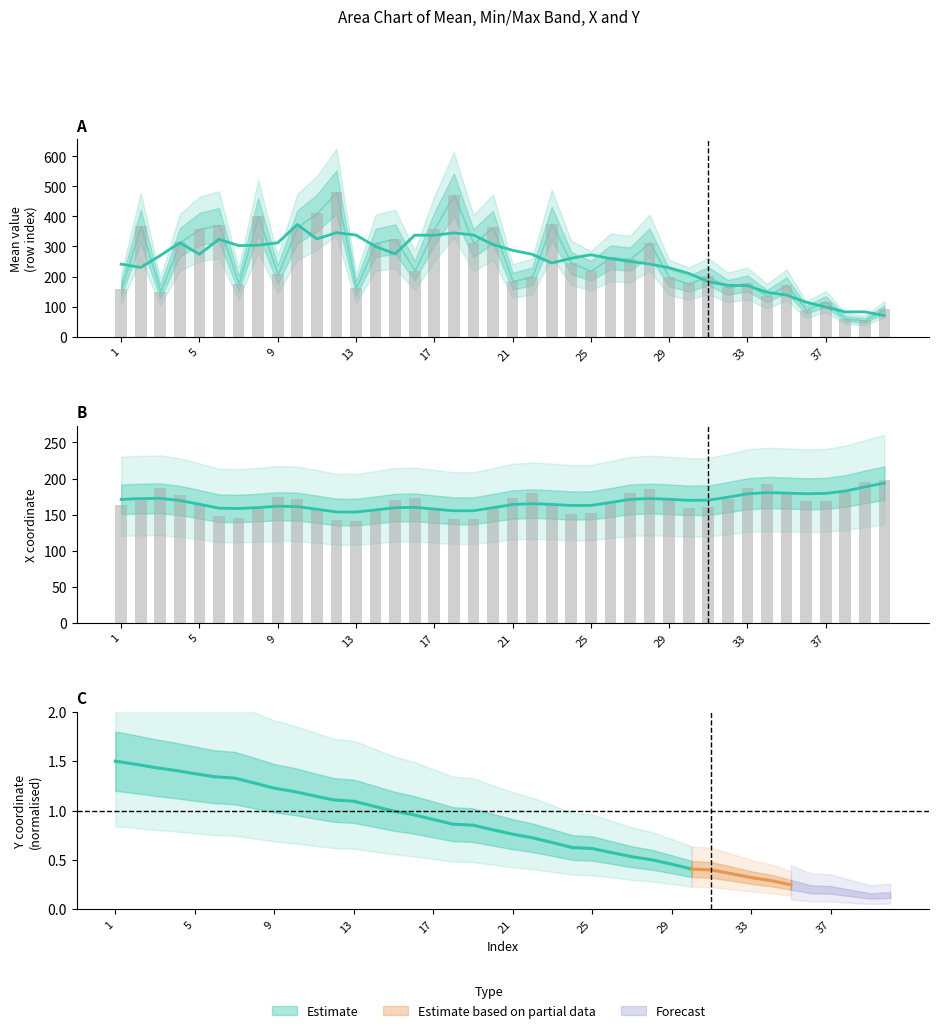

What is the spread (max minus min) of values at 19?

180.2